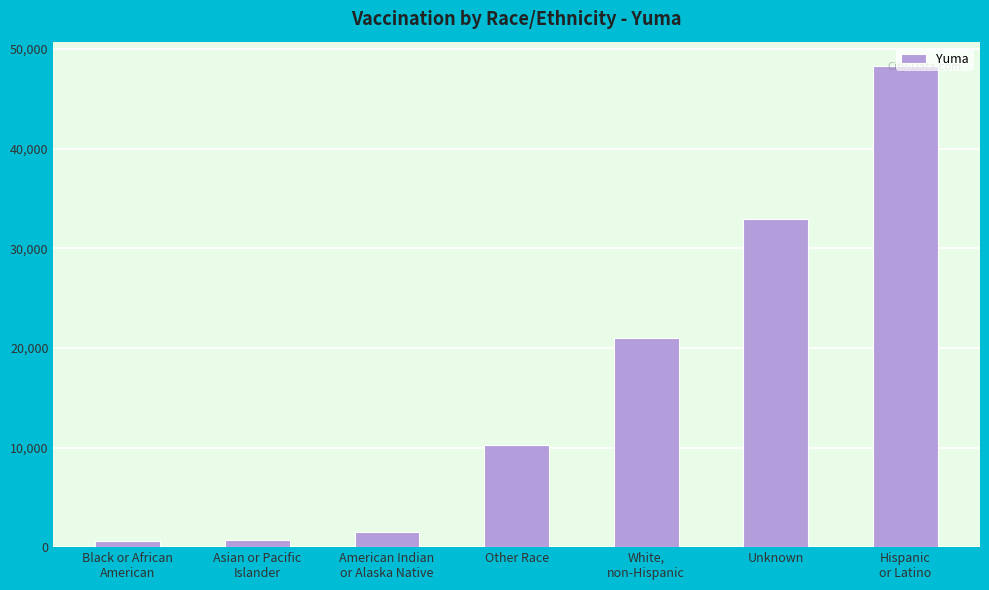

How many data points does each series have?

7